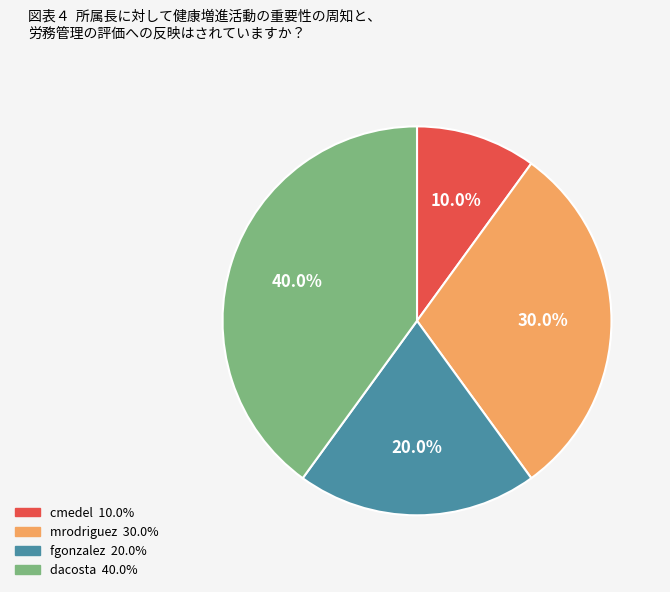

Which has a higher value, fgonzalez or cmedel?

fgonzalez